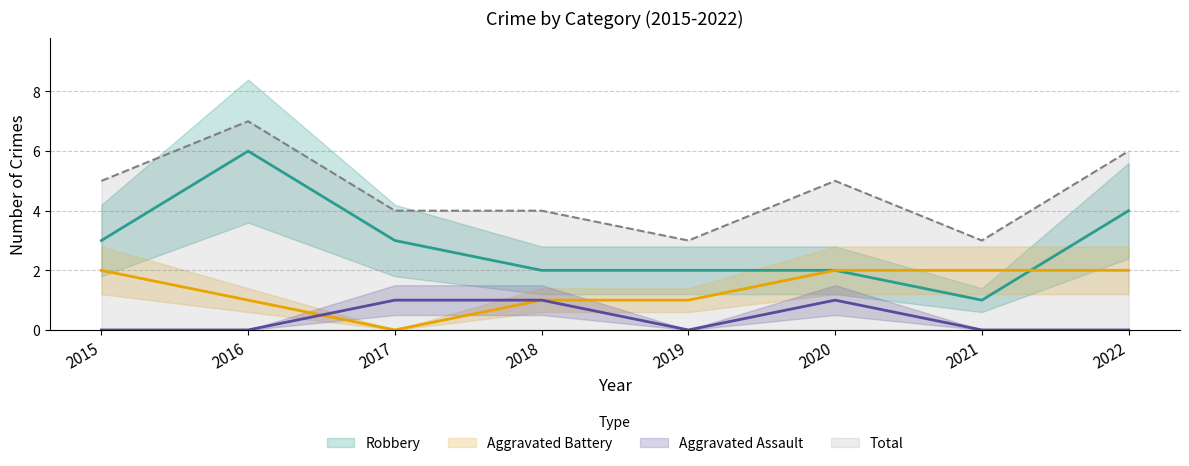

At which category does Aggravated Assault reach its first local peak?

2020